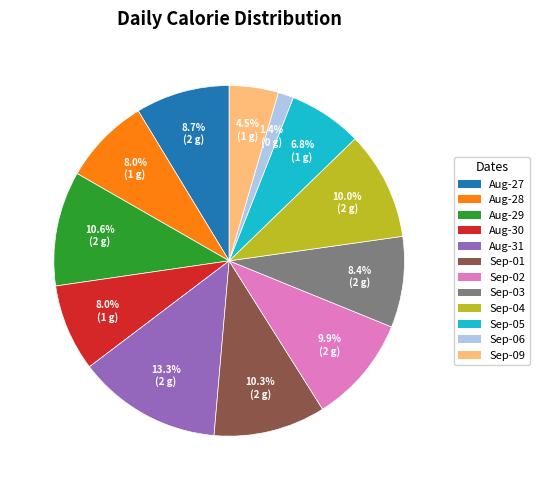

To the nearest percent, what is the difference between the largest and smallest slice percentages?

12%